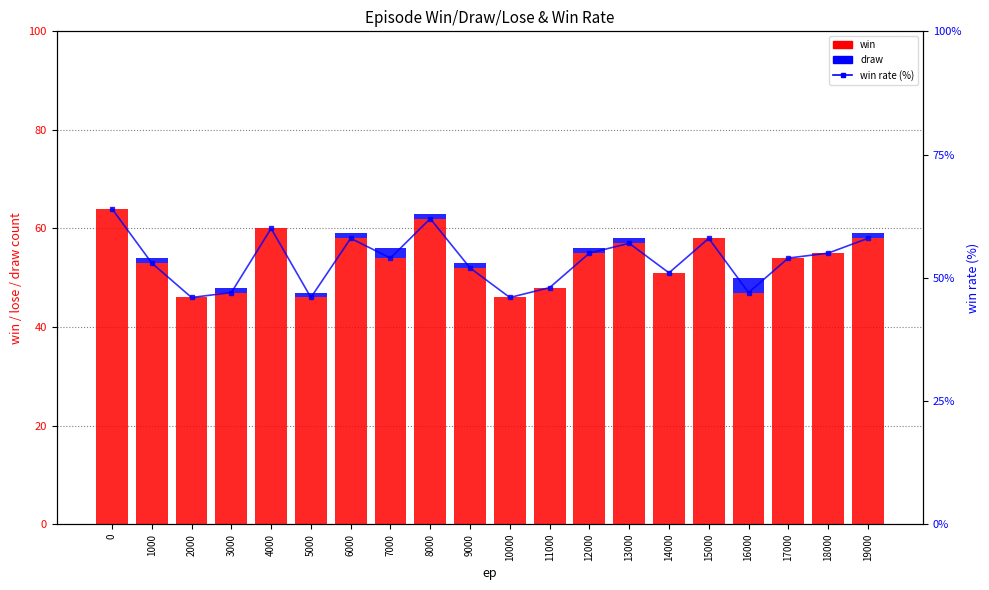

Which has a higher value, 9000 or 12000?

12000